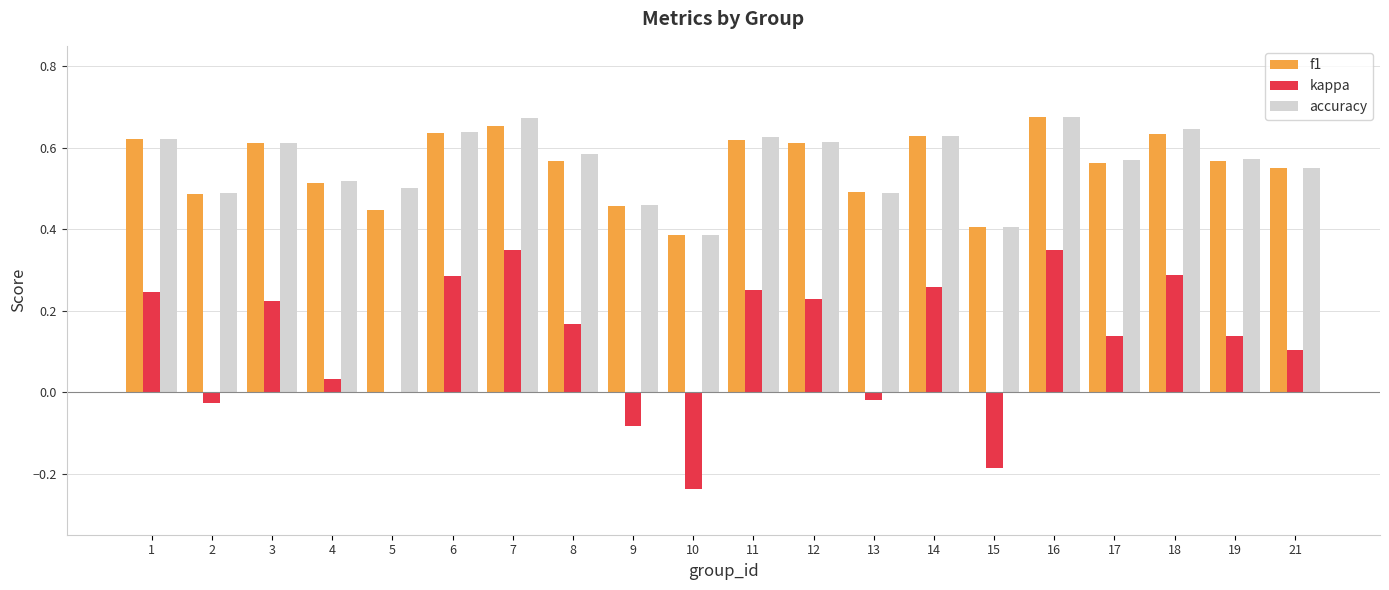

Is it true that accuracy equals 0.3 at 14?

False